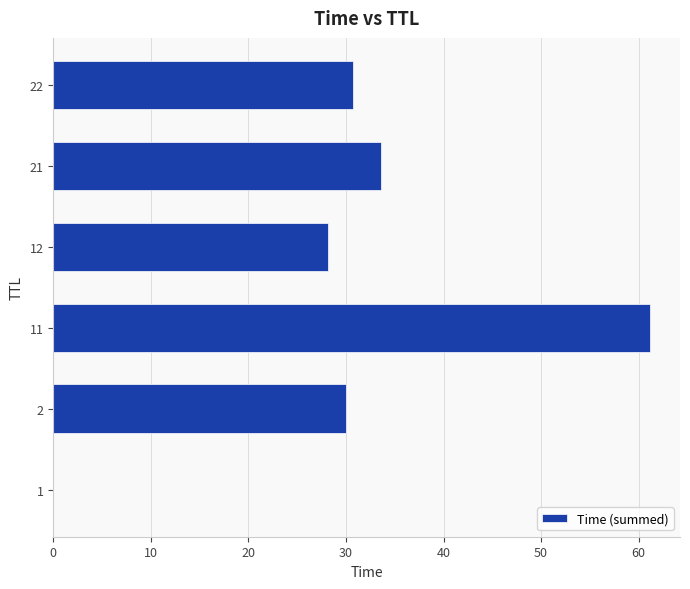

What is the sum of all values?

183.7